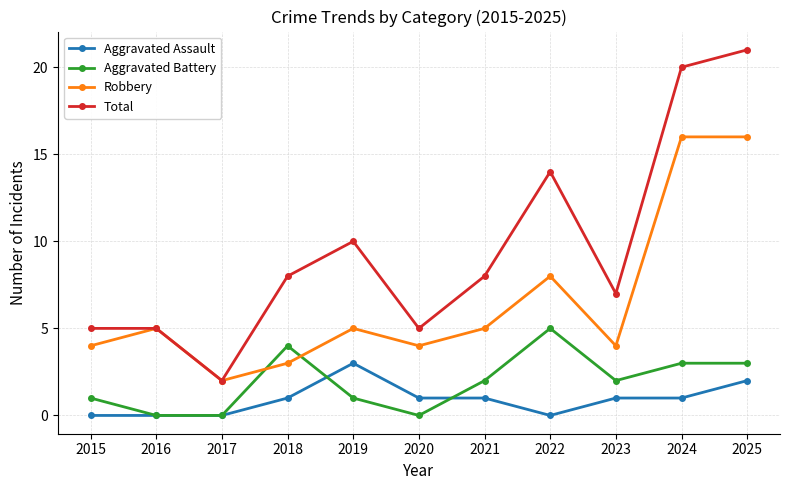

What is the total value across all series at 2016?

10